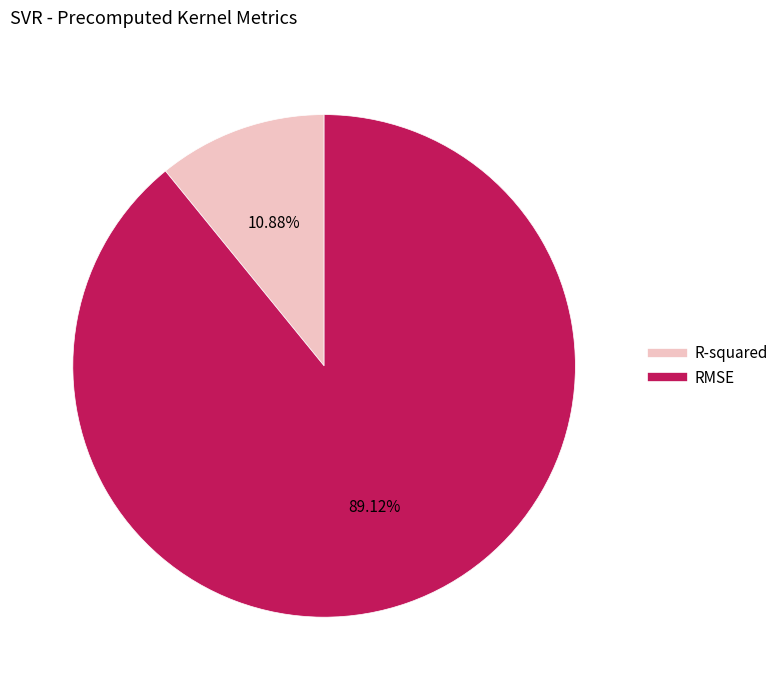

Count the number of slices in the pie.

2